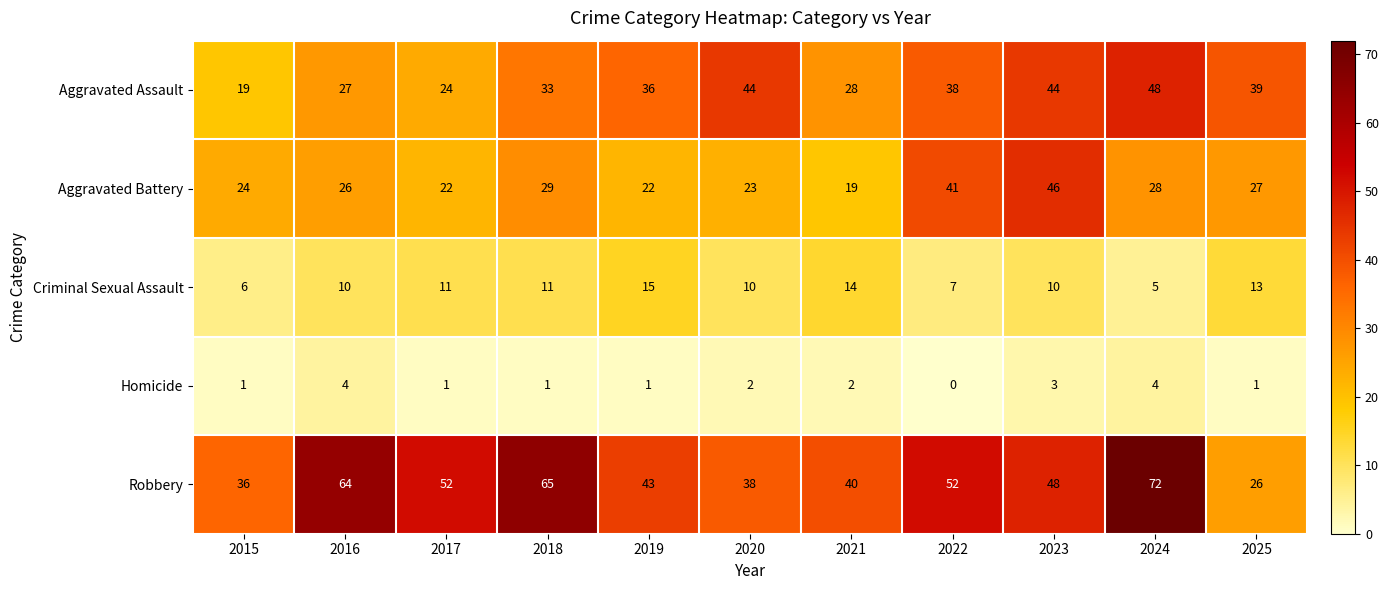

What is the difference between the second highest and second lowest values in the Homicide series?

3